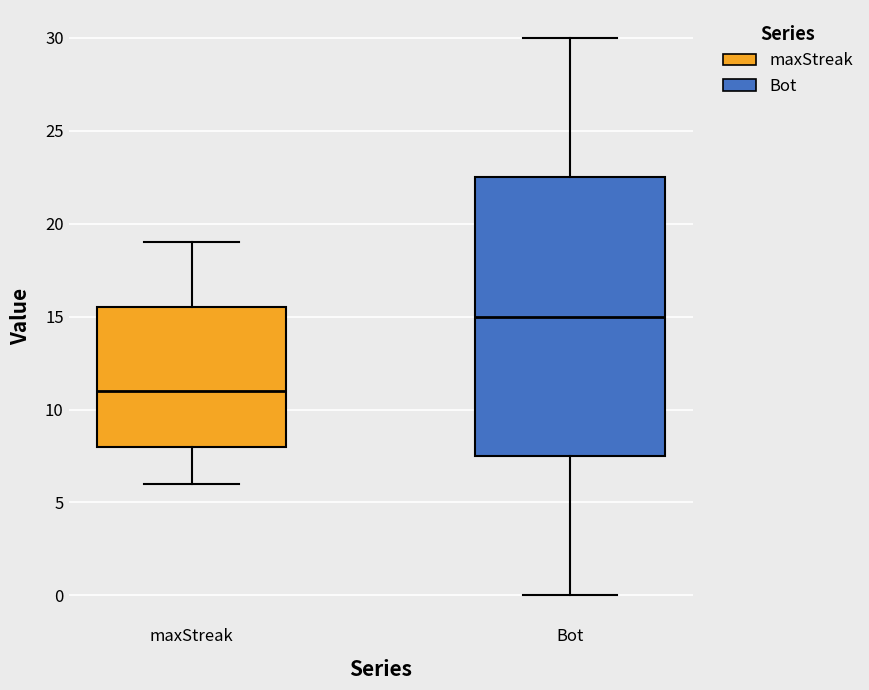

Which box is the tallest, from its lower edge to its upper edge?

Bot